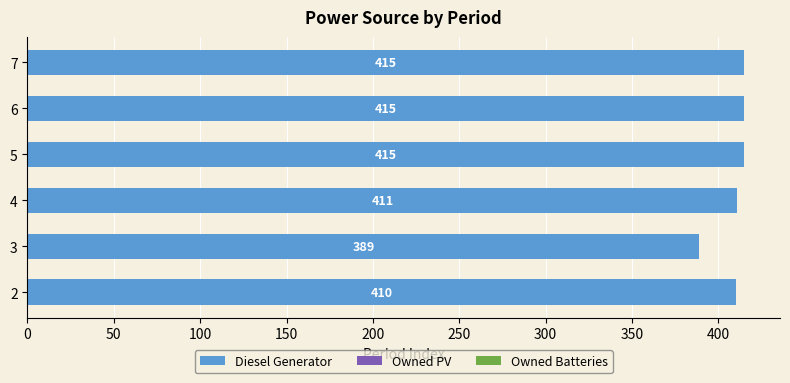

Read the value at 4, to the nearest 10.

410